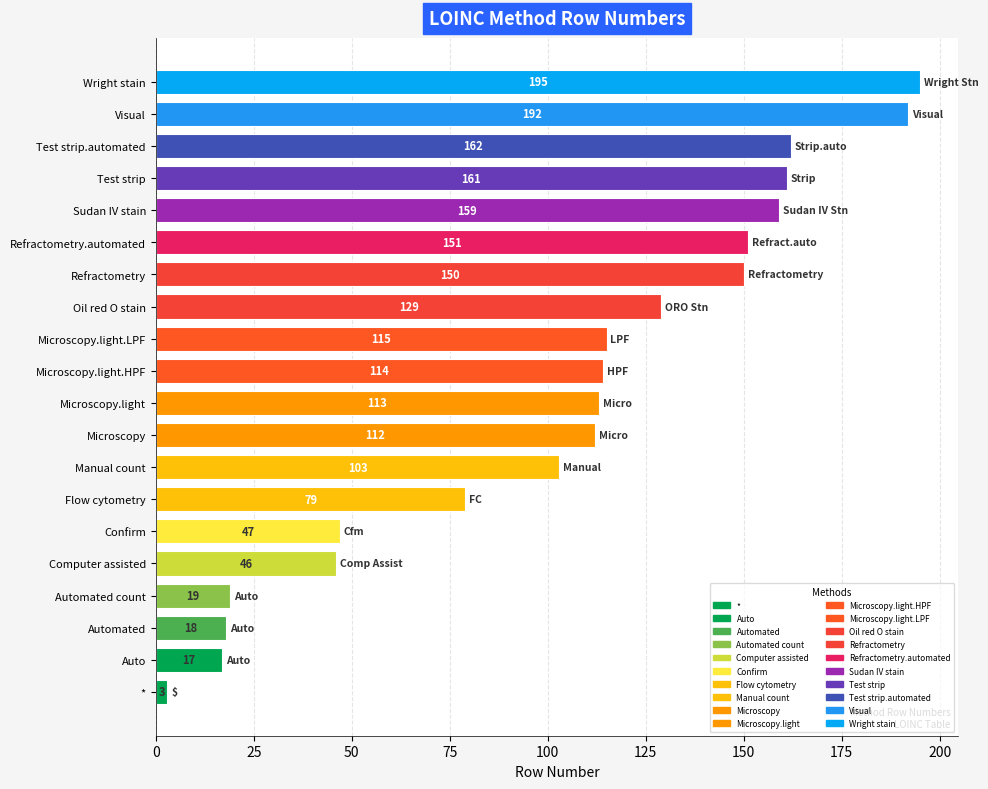

Which category has the highest value across all series?

Wright stain